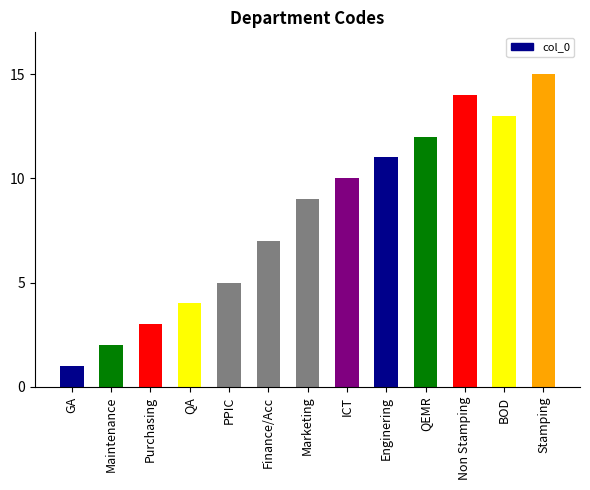

Between QEMR and QA, which is larger?

QEMR